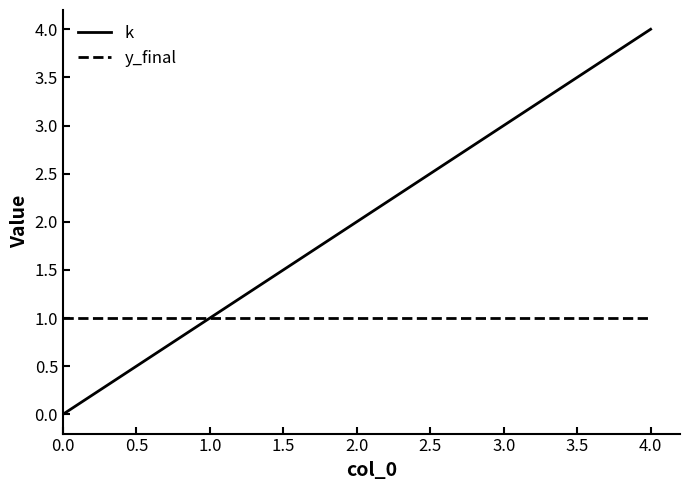

List the series in order of their overall mean, highest first.

k, y_final